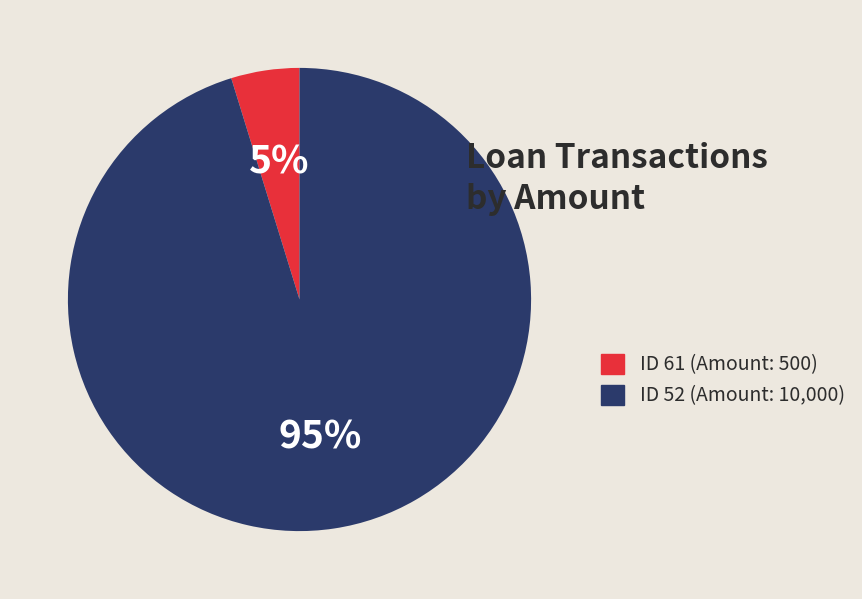

What is the largest slice in the pie chart?

ID 52 (Amount: 10,000)